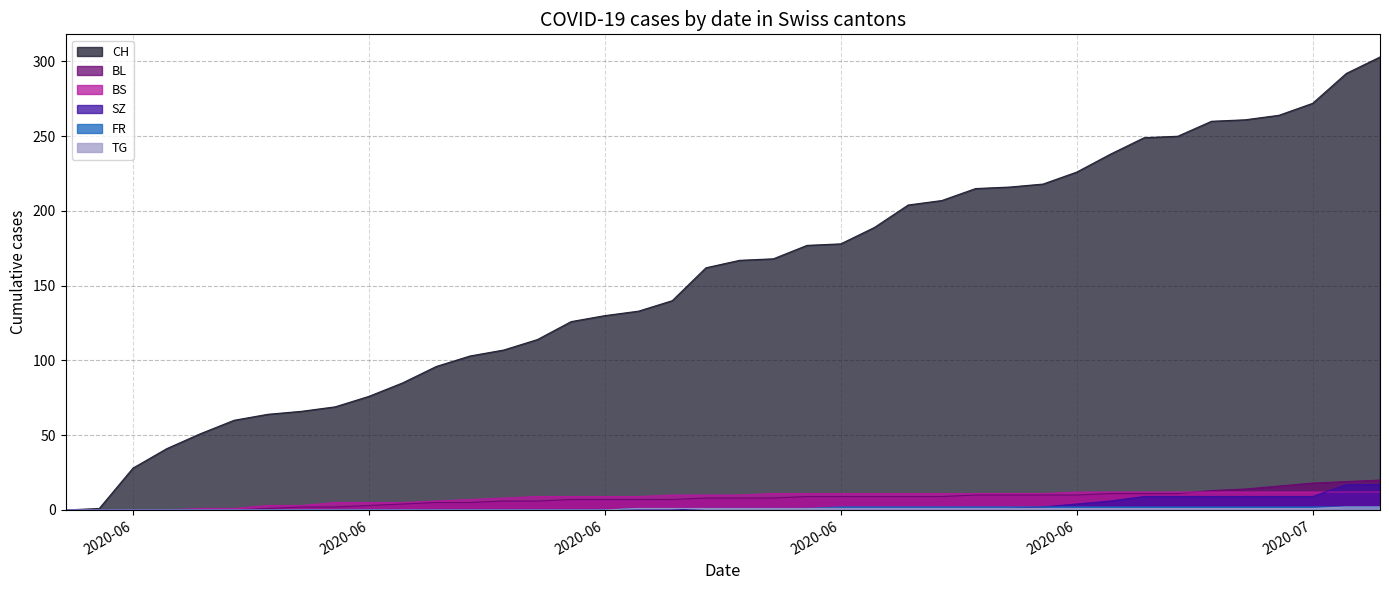

True or false: BL and CH intersect in this chart.

False